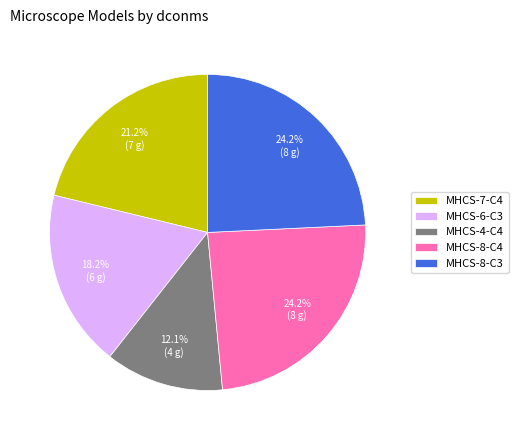

To the nearest percent, what is the difference between the MHCS-8-C3 and MHCS-6-C3 slice percentages?

6%